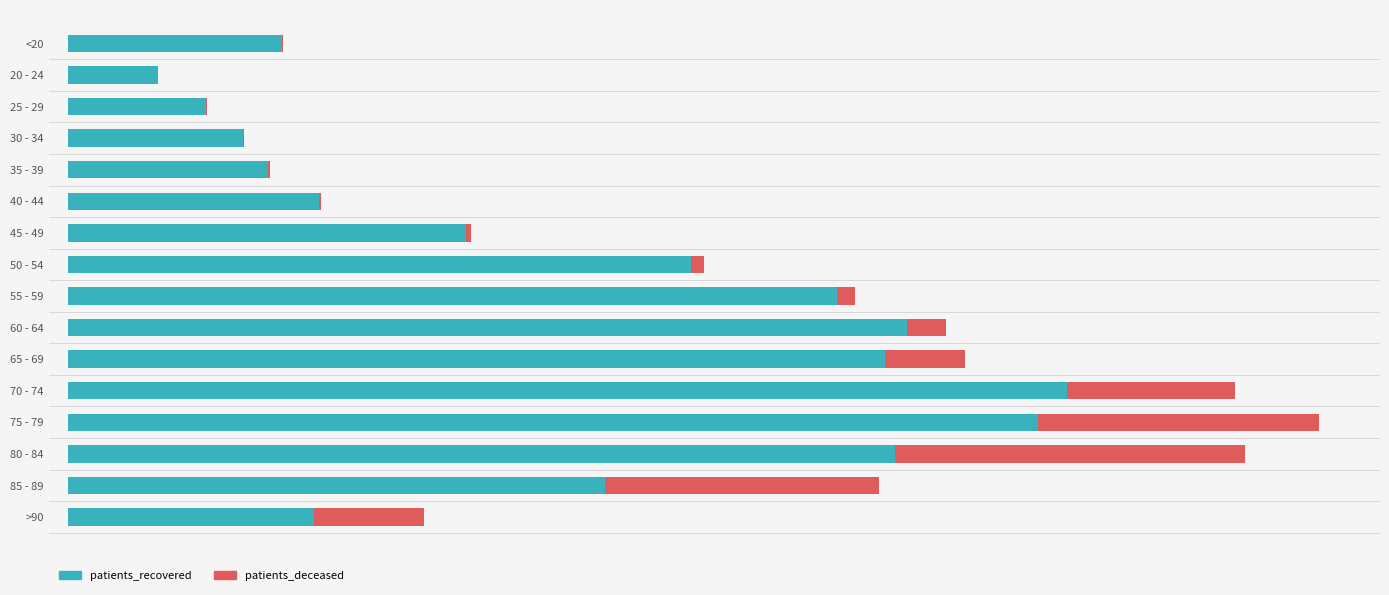

True or false: patients_deceased has a value of 688 at >90.

False